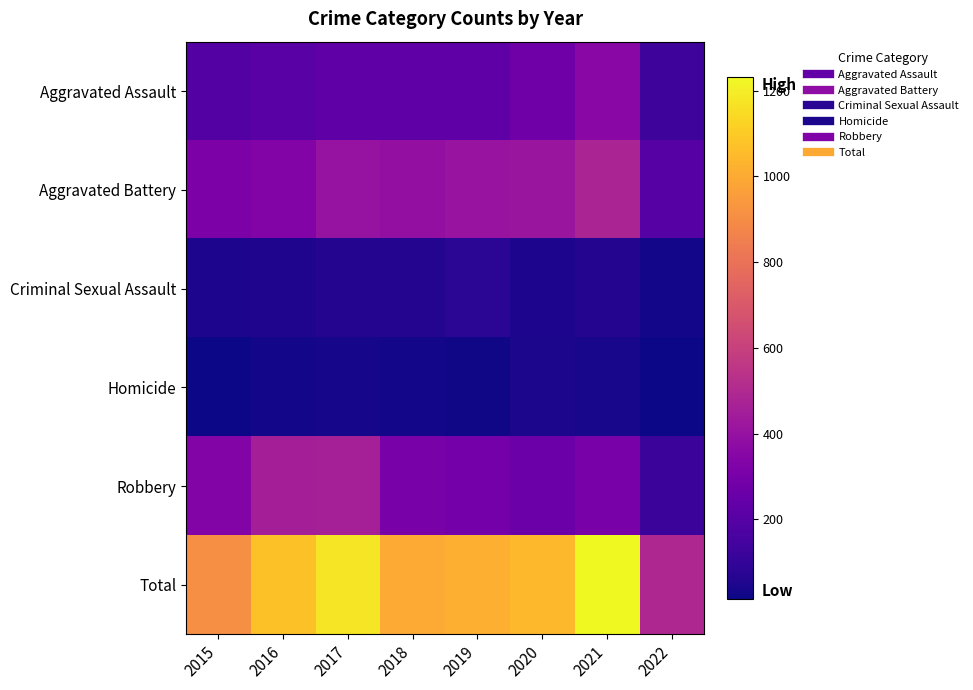

How many data points does each series have?

8